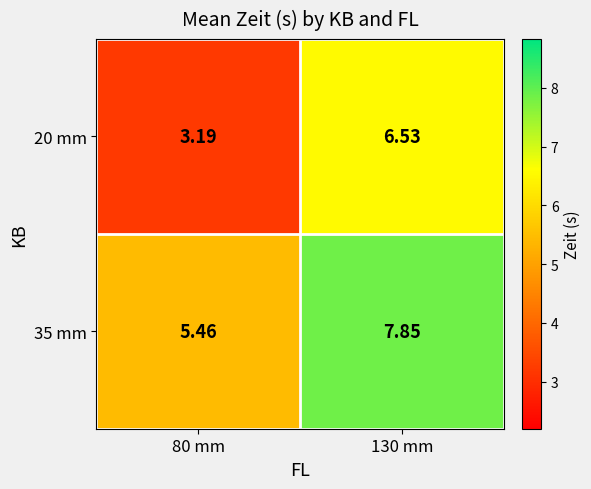

Is the value of 35 mm at 130 mm greater than the value of 20 mm at 130 mm?

Yes